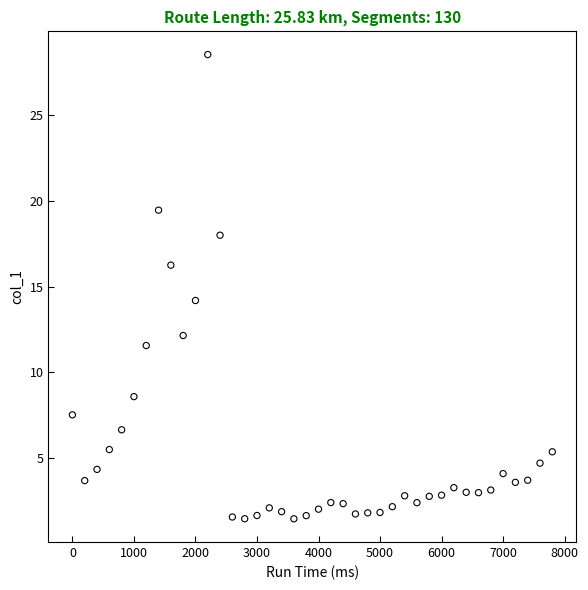

What is the range of Y values (max minus min)?

27.1